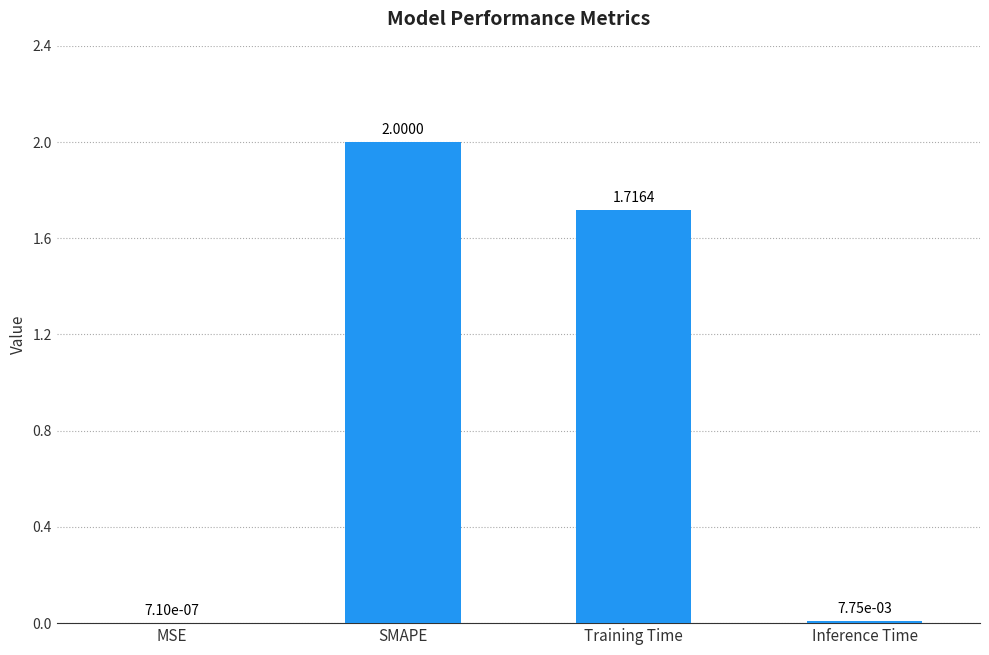

Are the bars horizontal?

No